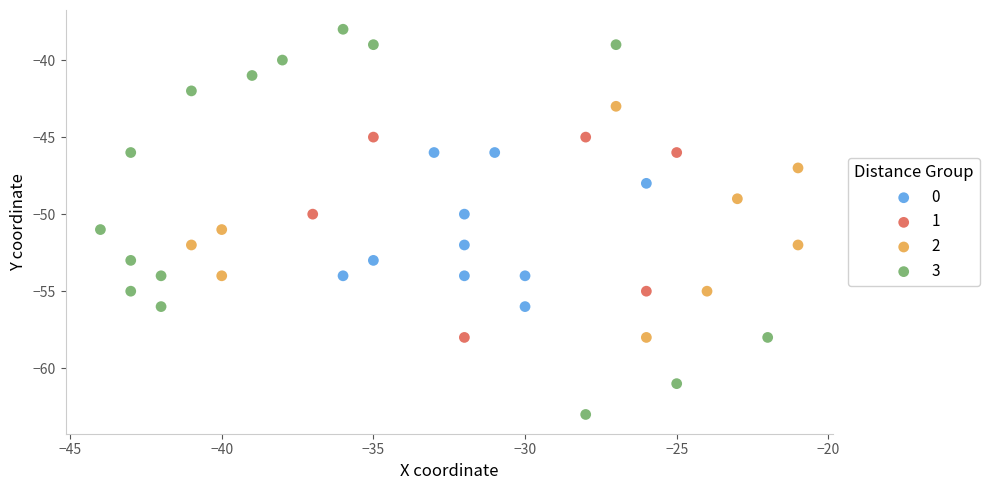

Which series reaches the minimum Y coordinate?

3